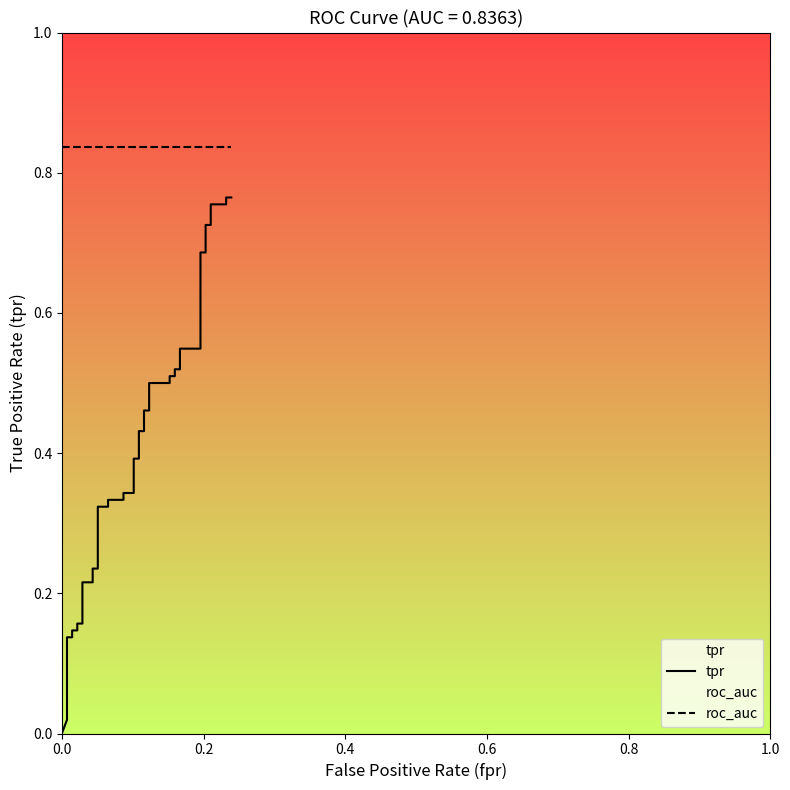

What is the highest value of the roc_auc series?

0.8